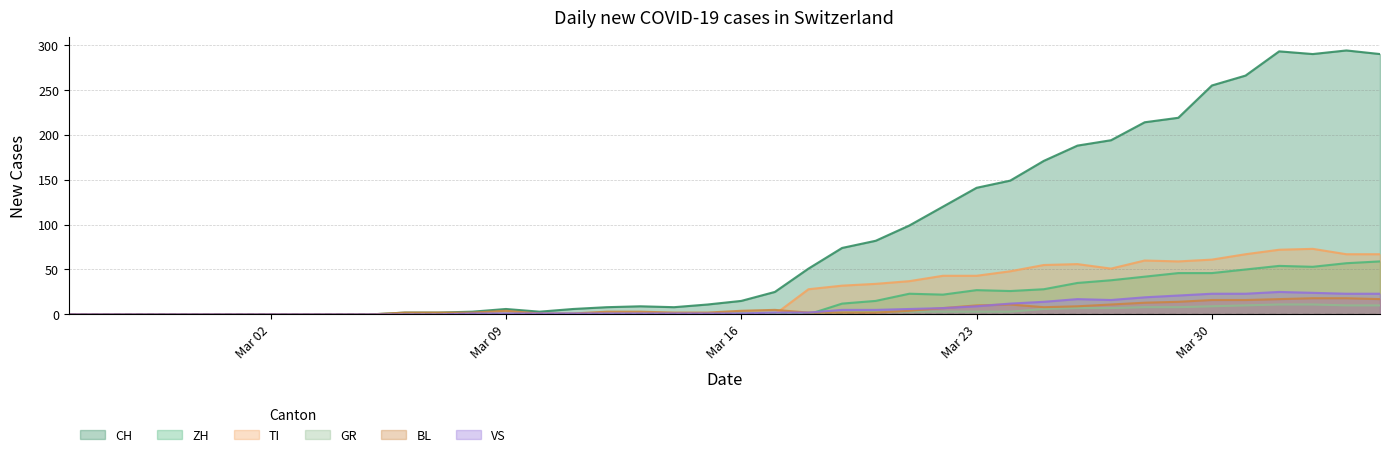

Which series has the largest total across all categories?

CH